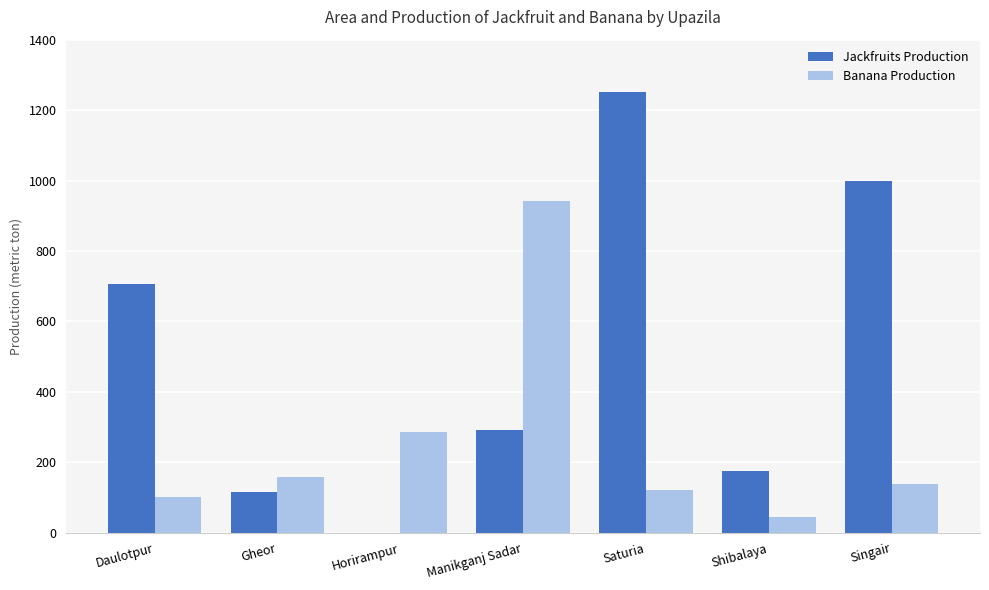

Is the value of Jackfruits Production at Saturia greater than the value of Banana Production at Shibalaya?

Yes